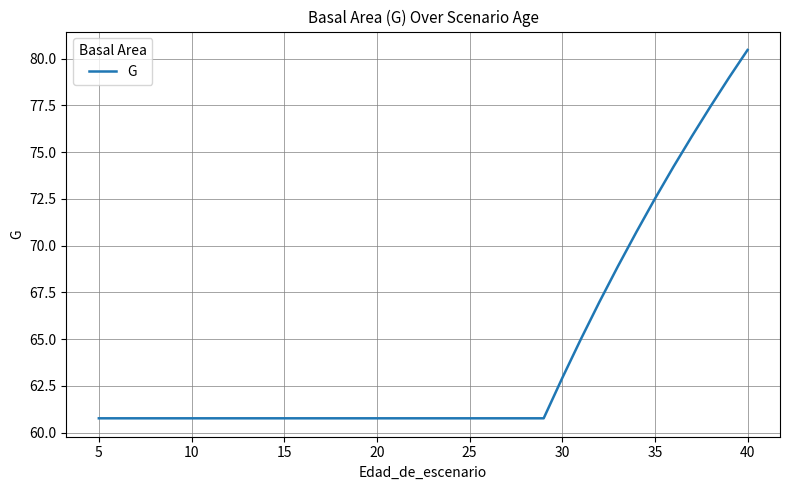

What is the maximum value shown in the chart?

80.5